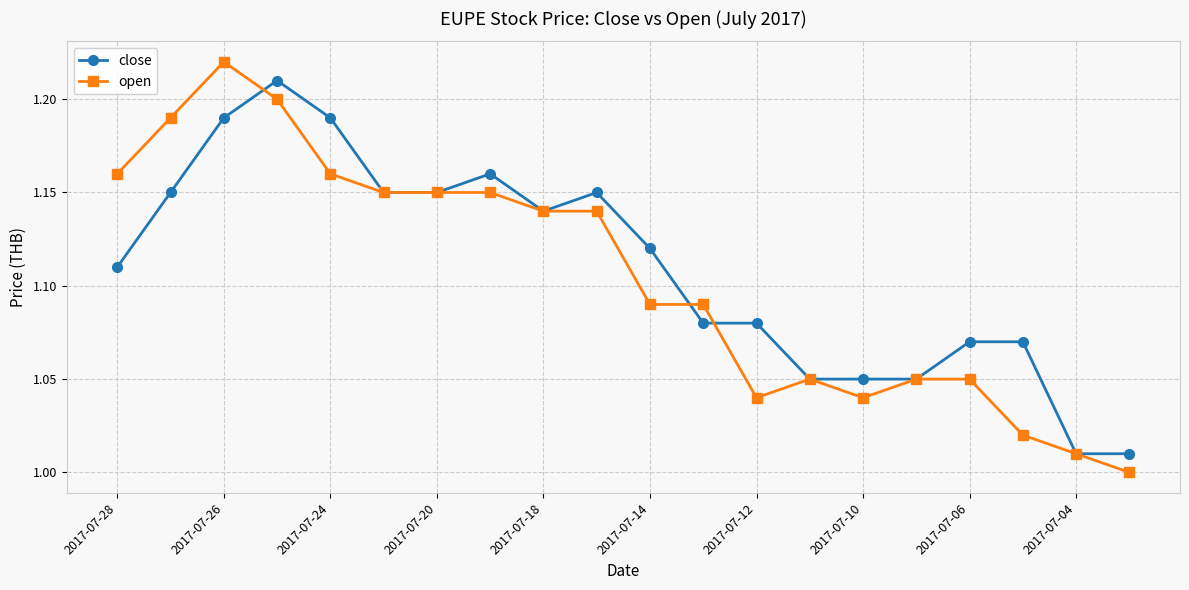

Which series has the largest range (max minus min)?

open